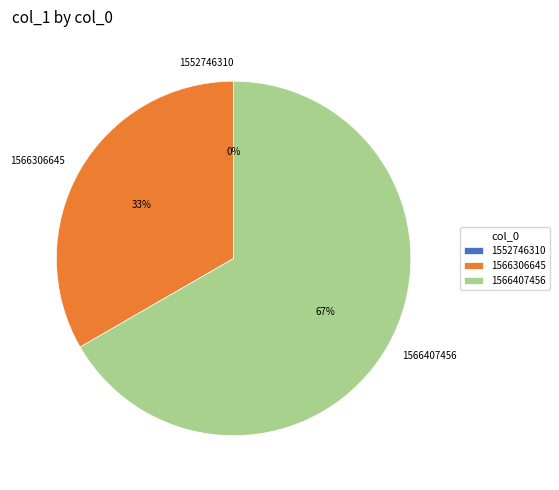

Count the number of slices in the pie.

3